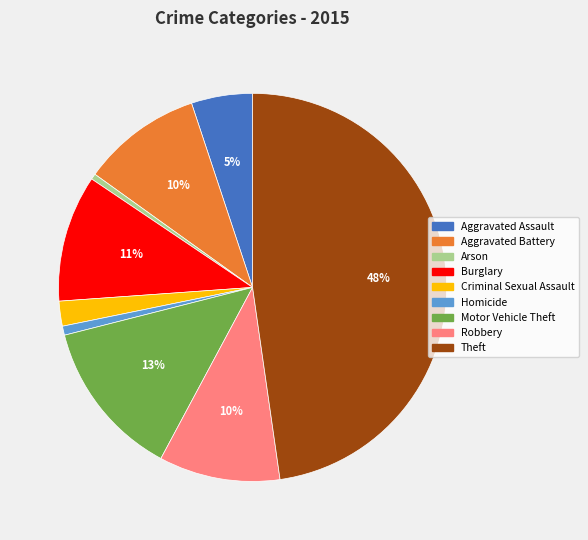

Which has a higher value, Theft or Aggravated Battery?

Theft